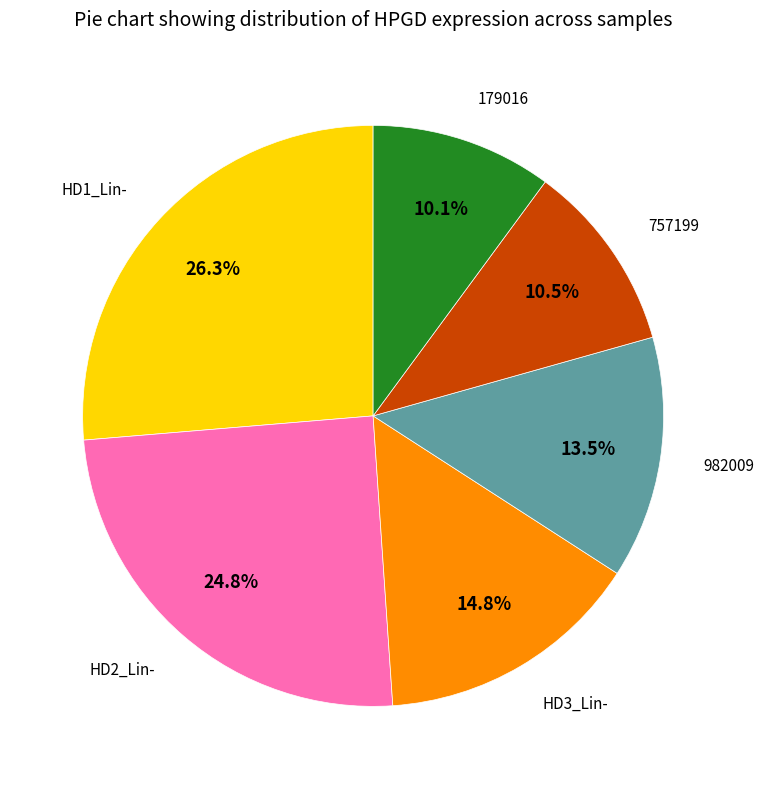

Is there any slice that represents more than half of the pie?

No